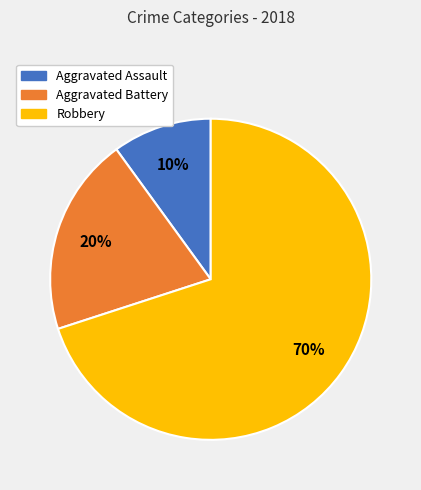

Which slice is the smallest?

Aggravated Assault